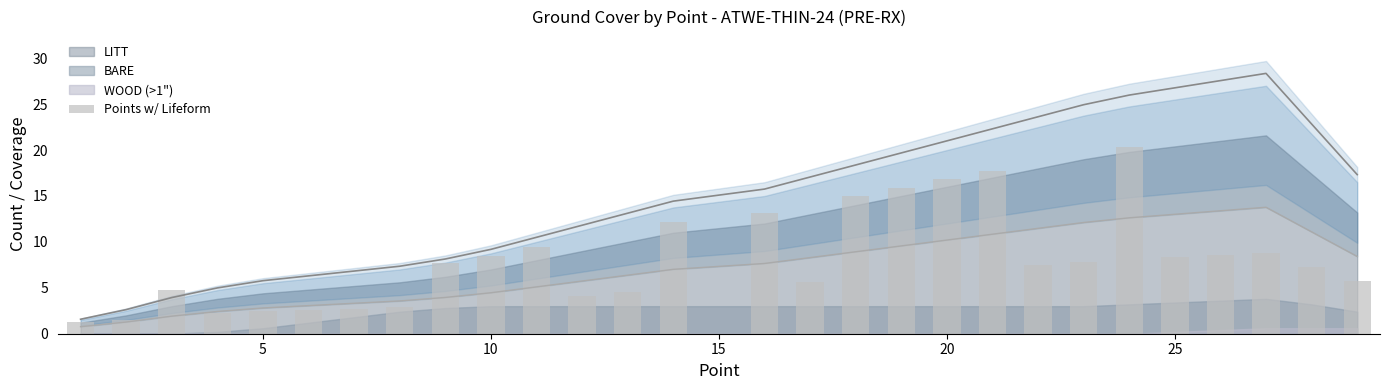

What is the greatest value displayed?

20.3